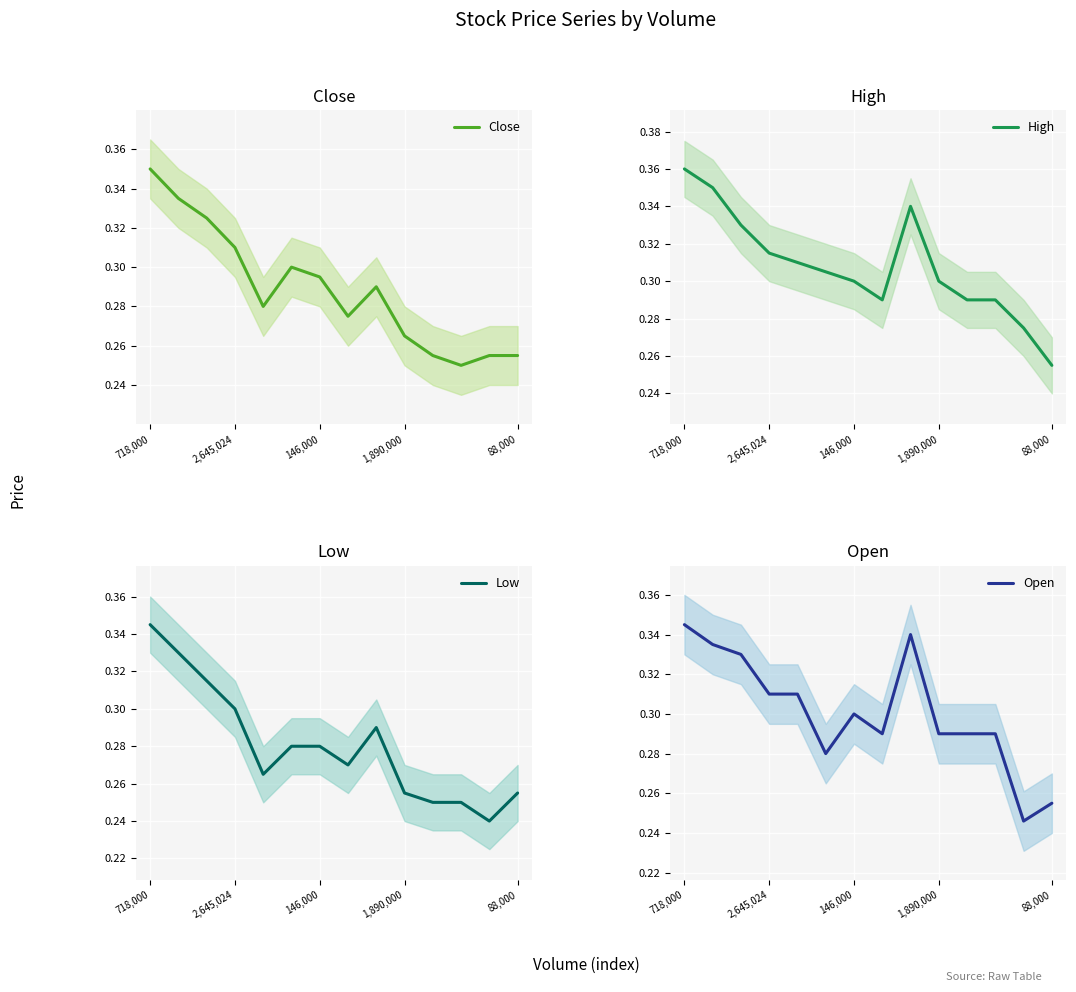

Which category has the highest value across all series?

718,000